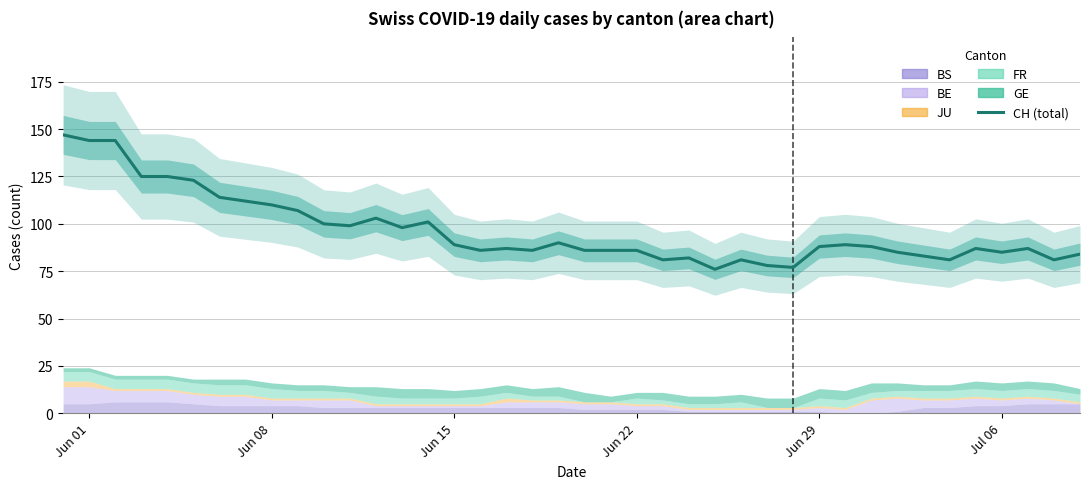

Reading right to left, list all the values displayed in this chart.

84	81	87	85	87	81	83	85	88	89	88	77	78	81	76	82	81	86	86	86	90	86	87	86	89	101	98	103	99	100	107	110	112	114	123	125	125	144	144	147